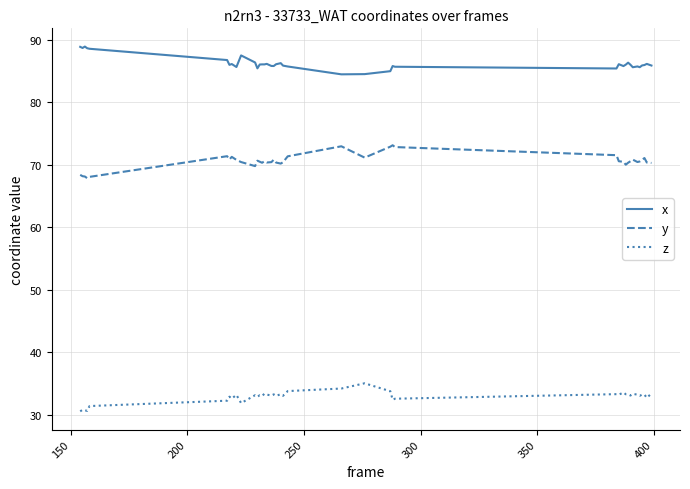

Which series has the largest total across all categories?

x